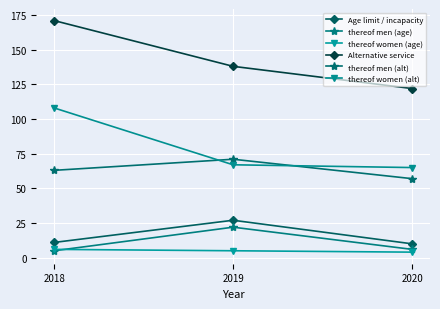

Which category has the lowest value in the Age limit / incapacity series?

2020